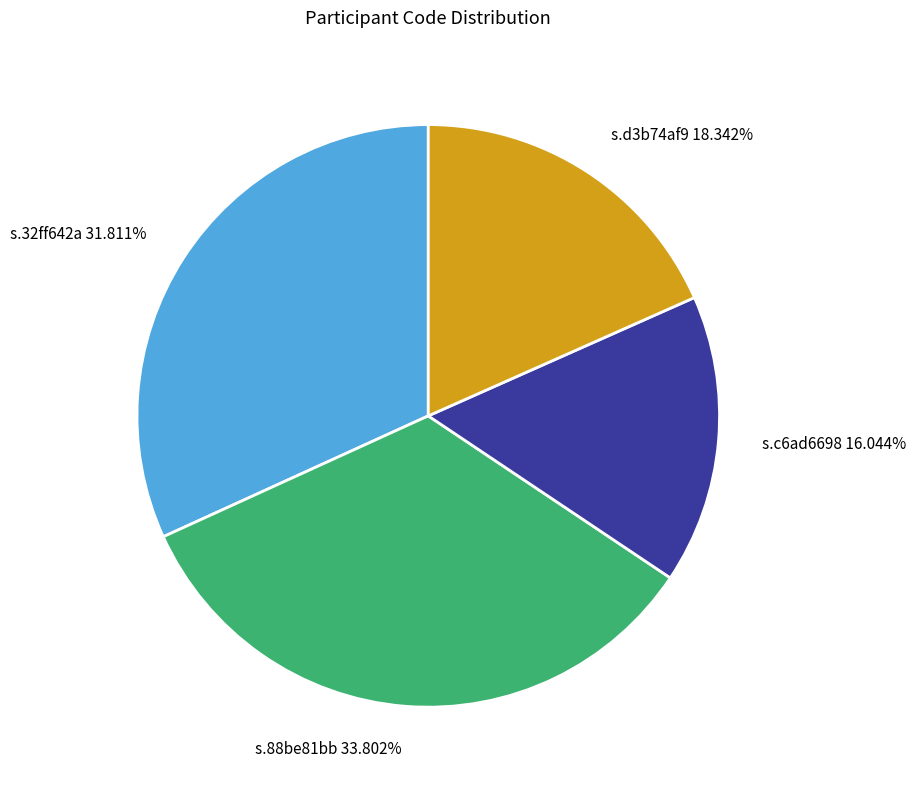

Approximately how many times larger is the value at s.c6ad6698 compared to s.d3b74af9?

0.9